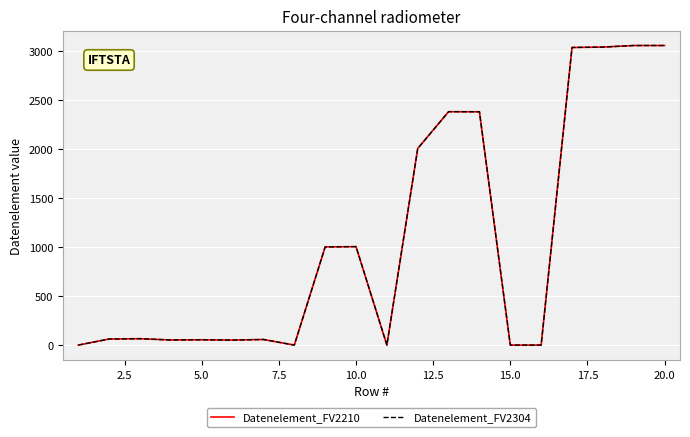

Reading left to right, what are all the values shown in this chart?

Datenelement_FV2210: 0	62	65	52	54	51	57	0	1001	1004	0	2005	2380	2379	0	0	3035	3039	3055	3055
Datenelement_FV2304: 0	62	65	52	54	51	57	0	1001	1004	0	2005	2380	2379	0	0	3035	3039	3055	3055